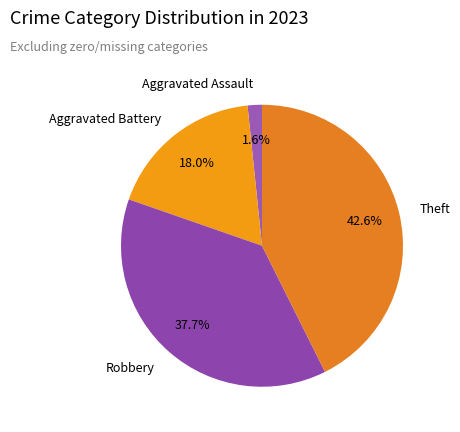

Which category has the smallest portion of the pie?

Aggravated Assault